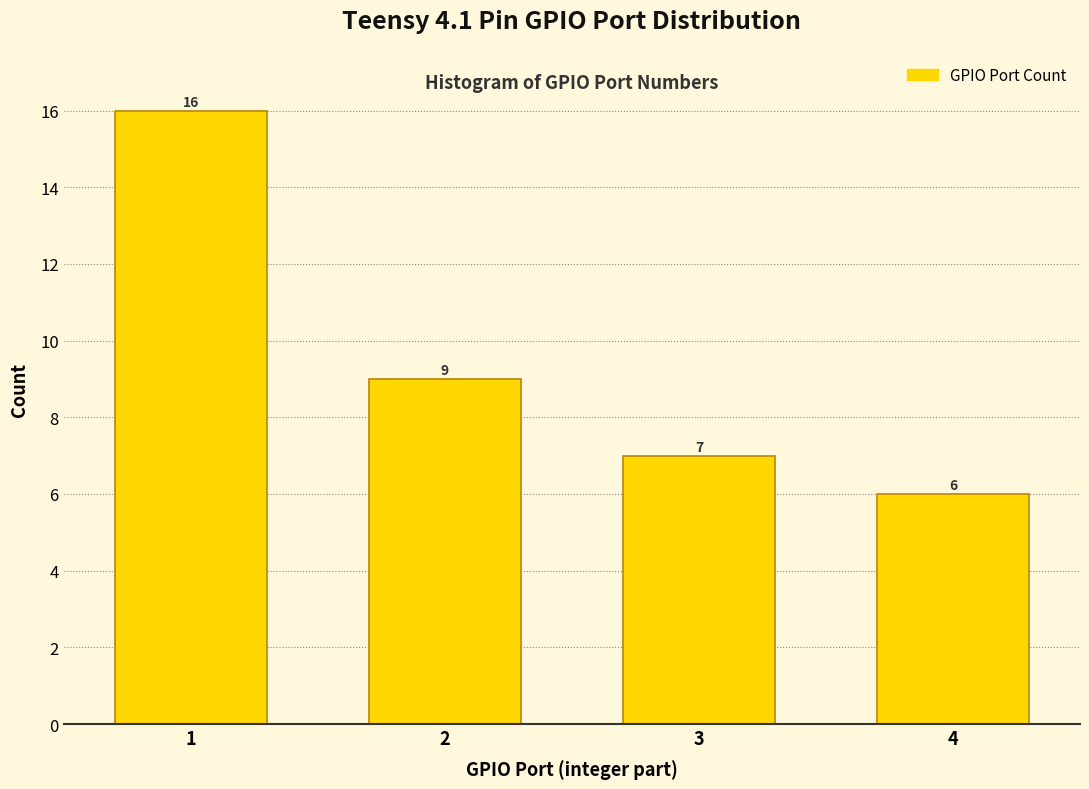

Reading left to right, what are all the values shown in this chart?

1=16	2=9	3=7	4=6